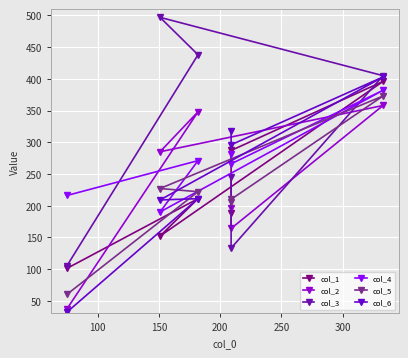

What is the sum of all col_4 values?

1607